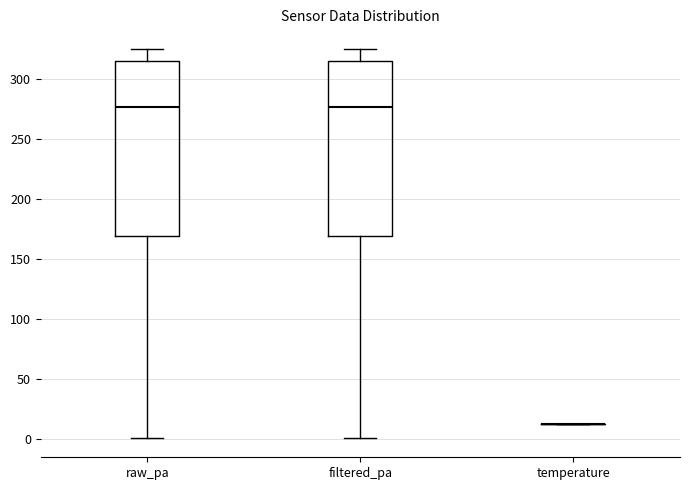

Reading left to right, transcribe this box plot: for each box, give where its median line is, the range the box spans, and where its two whiskers end, as read against the y-axis. The values are not printed on the chart, so give them approximately, as read against the axis.

raw_pa: median 275, box 170 to 315, whiskers 0 to 325
filtered_pa: median 275, box 170 to 315, whiskers 0 to 325
temperature: box collapsed to a line at 10, whiskers 10 to 10